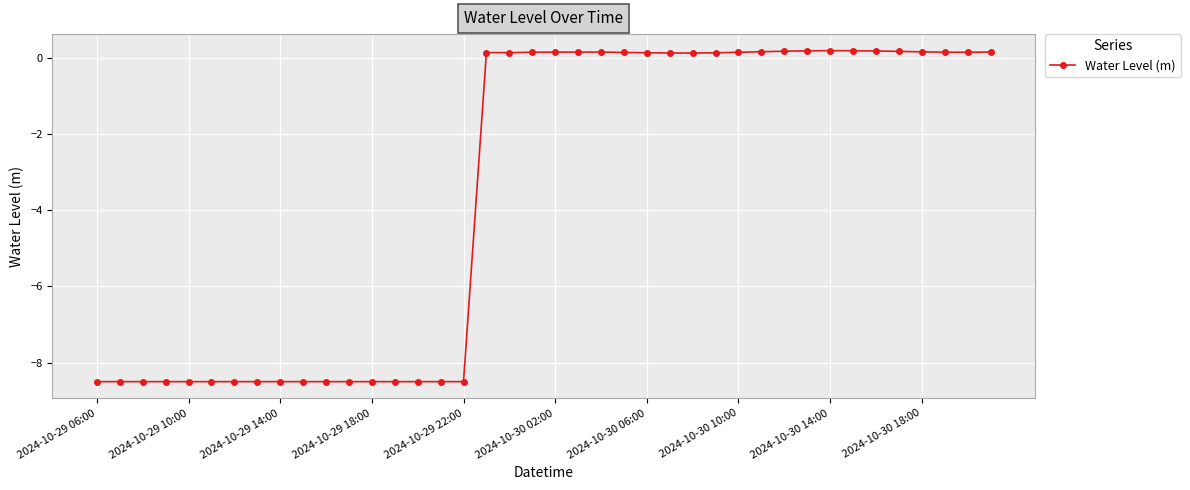

What is the smallest value displayed?

-8.5